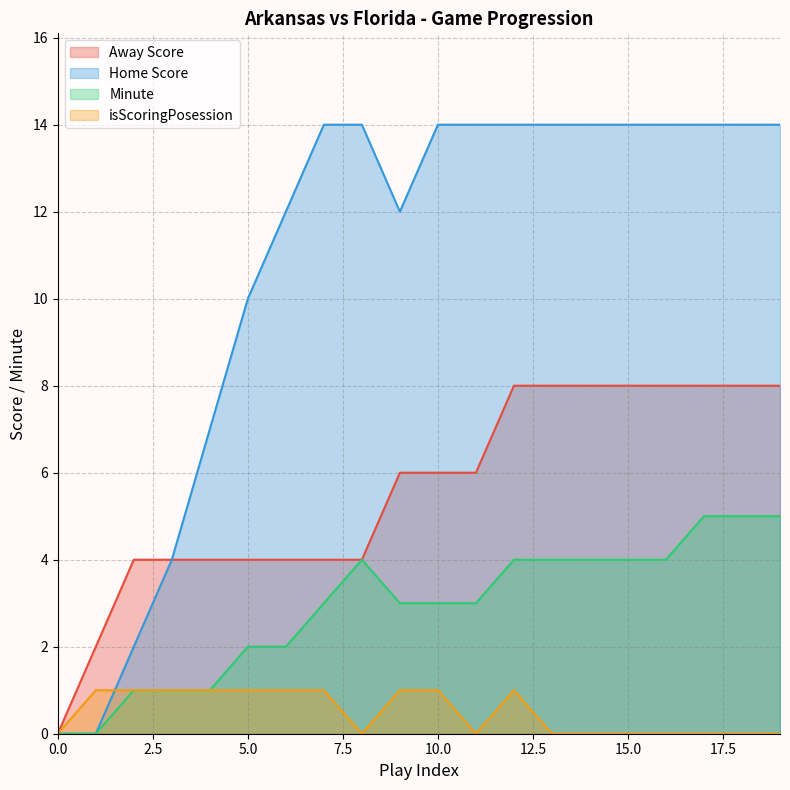

What is the difference between the highest and lowest values at 12?

13